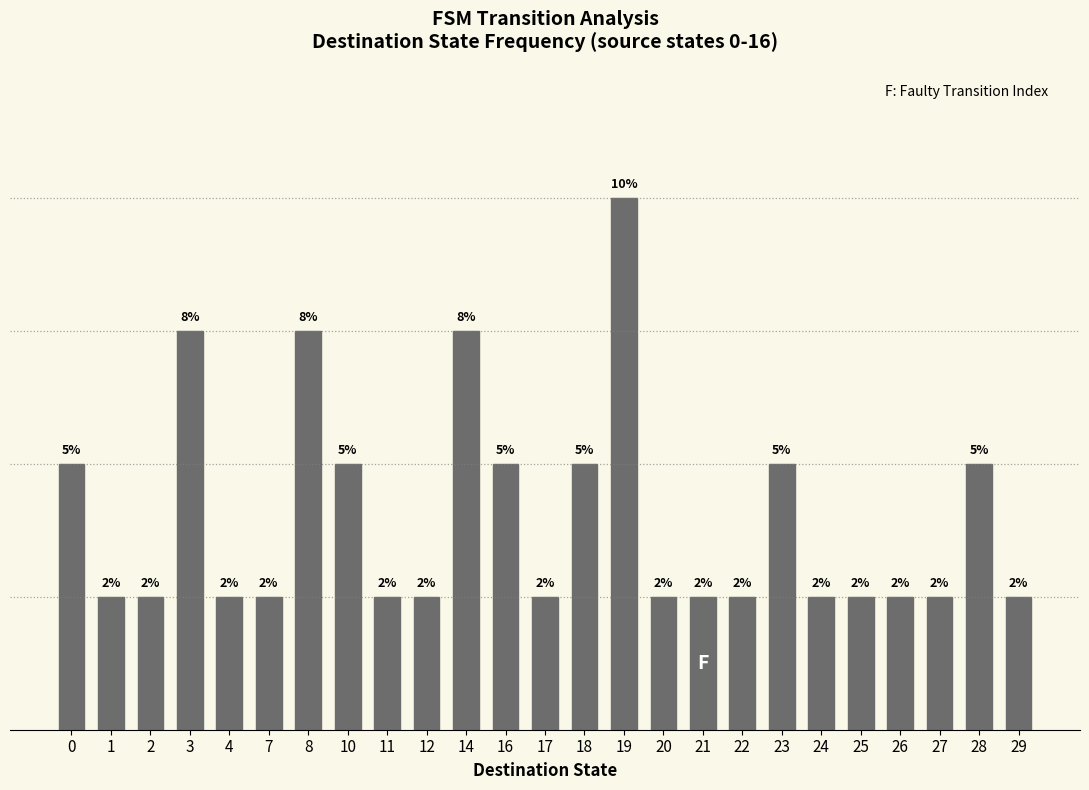

Rank the categories by value from highest to lowest.

19, 3, 8, 14, 0, 10, 16, 18, 23, 28, 1, 2, 4, 7, 11, 12, 17, 20, 21, 22, 24, 25, 26, 27, 29